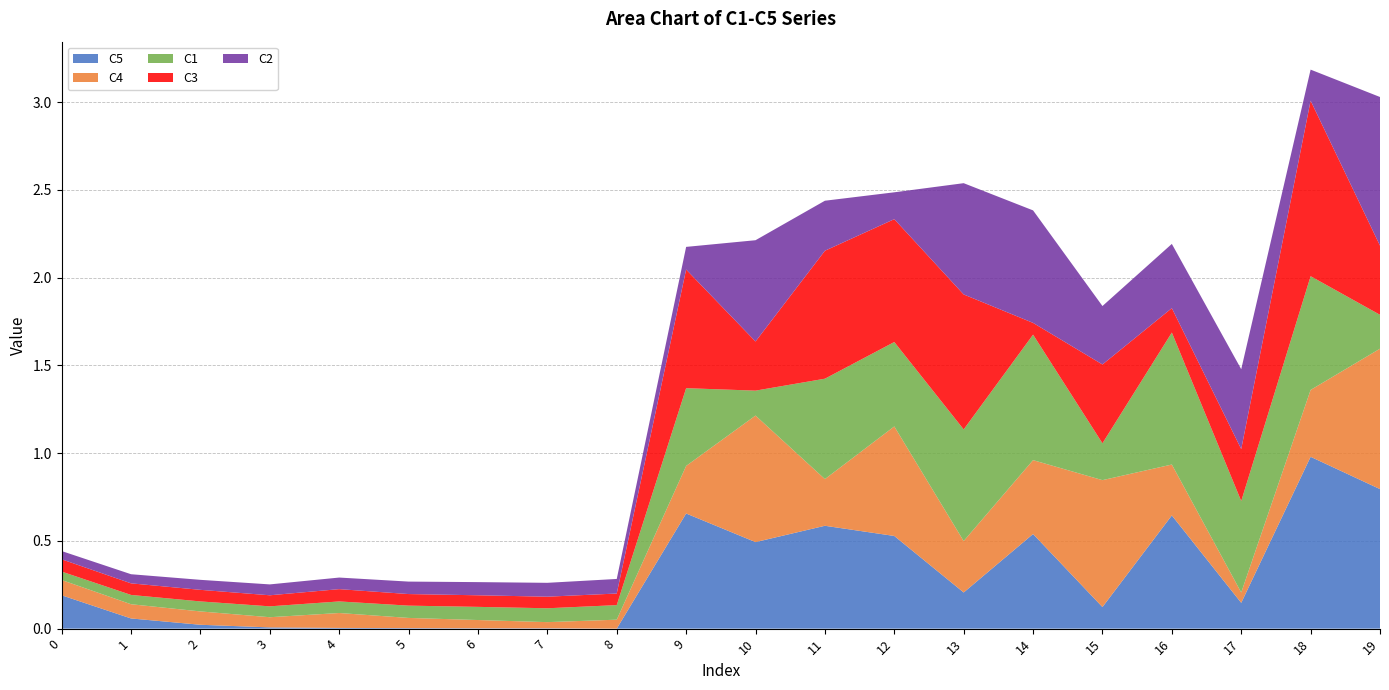

Reading right to left, list all the values displayed in this chart.

C5: 0.8	1.0	0.1	0.6	0.1	0.5	0.2	0.5	0.6	0.5	0.7	0.0	0.0	0.0	0.0	0.0	0.0	0.0	0.1	0.2
C4: 0.8	0.4	0.1	0.3	0.7	0.4	0.3	0.6	0.3	0.7	0.3	0.1	0.0	0.0	0.1	0.1	0.1	0.1	0.1	0.1
C1: 0.2	0.6	0.5	0.8	0.2	0.7	0.6	0.5	0.6	0.1	0.4	0.1	0.1	0.1	0.1	0.1	0.1	0.1	0.1	0.0
C3: 0.4	1.0	0.3	0.1	0.4	0.1	0.8	0.7	0.7	0.3	0.7	0.1	0.1	0.1	0.1	0.1	0.1	0.1	0.1	0.1
C2: 0.8	0.2	0.5	0.4	0.3	0.6	0.6	0.2	0.3	0.6	0.1	0.1	0.1	0.1	0.1	0.1	0.1	0.1	0.1	0.0